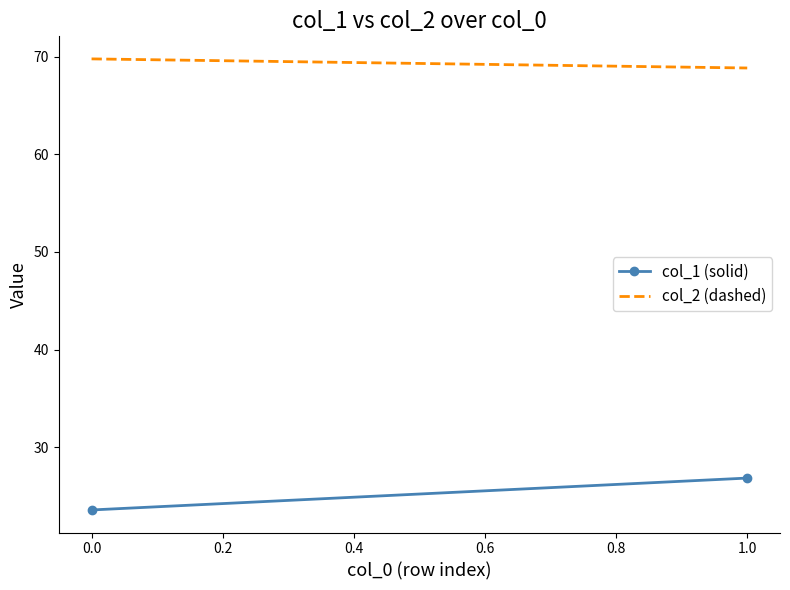

What are all the series names shown in the legend?

col_1 (solid), col_2 (dashed)